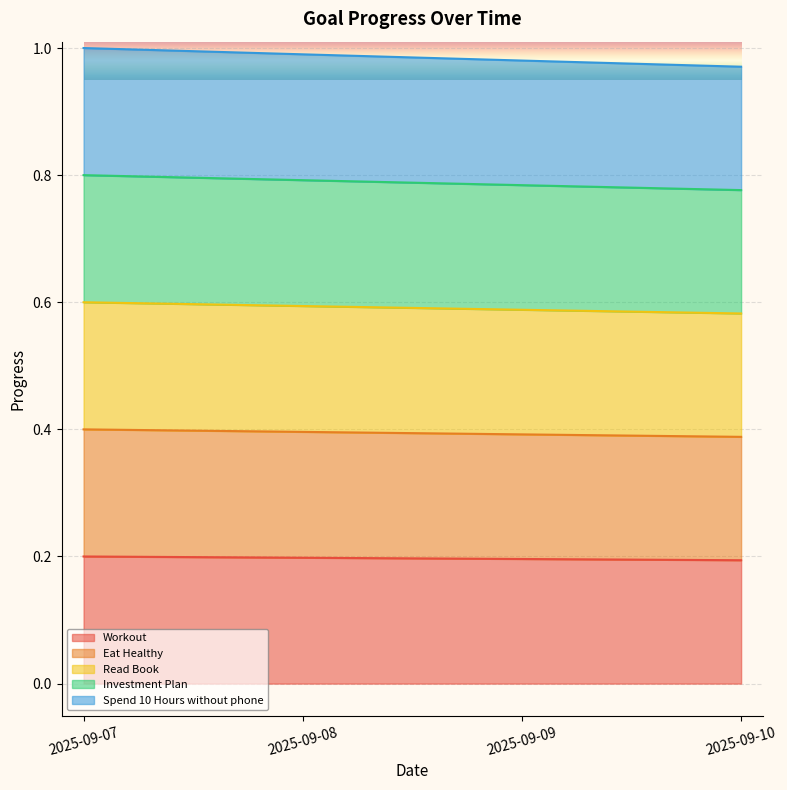

Reading left to right, transcribe all the data shown in this chart.

Workout: 2025-09-07=0.2	2025-09-08=0.2	2025-09-09=0.2	2025-09-10=0.2
Eat Healthy: 2025-09-07=0.4	2025-09-08=0.4	2025-09-09=0.4	2025-09-10=0.4
Read Book: 2025-09-07=0.6	2025-09-08=0.6	2025-09-09=0.6	2025-09-10=0.6
Investment Plan: 2025-09-07=0.8	2025-09-08=0.8	2025-09-09=0.8	2025-09-10=0.8
Spend 10 Hours without phone: 2025-09-07=1.0	2025-09-08=1.0	2025-09-09=1.0	2025-09-10=1.0